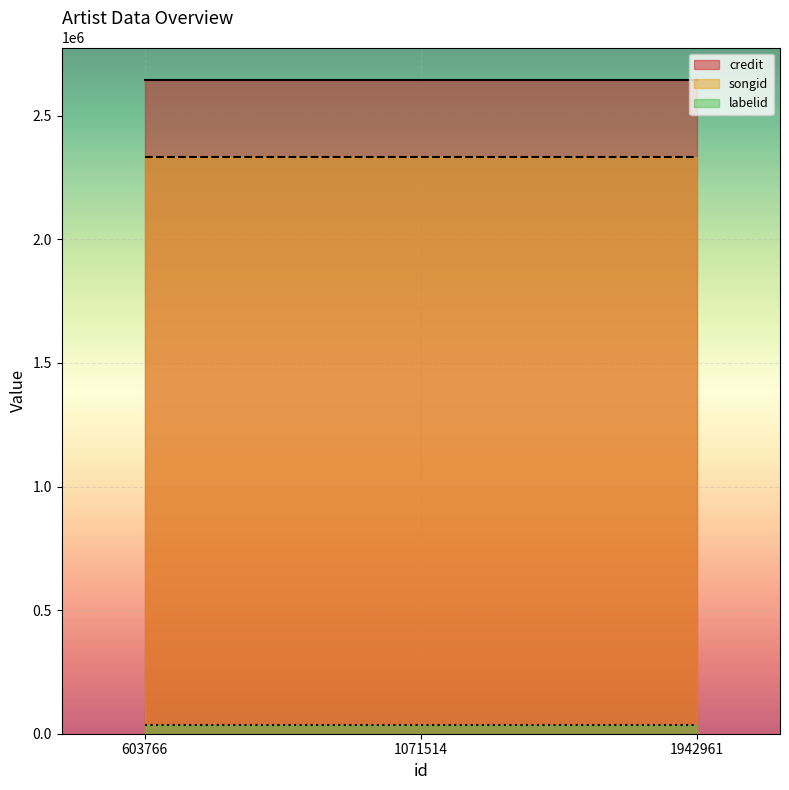

Which series changed the most between 603766 and 1942961?

credit